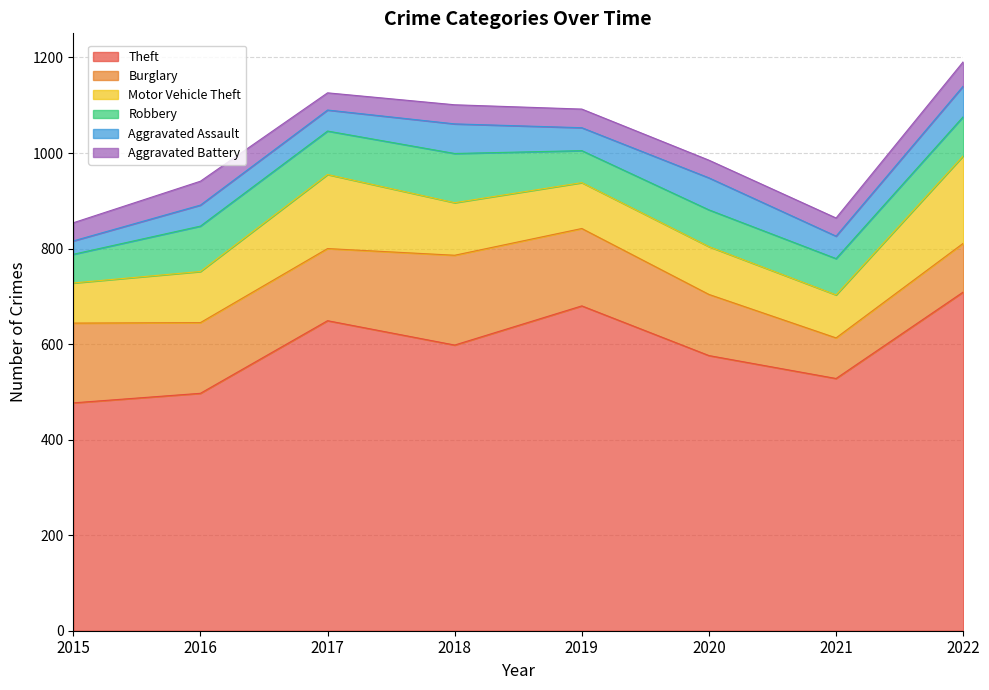

How many values in the Burglary series are below 151?

4